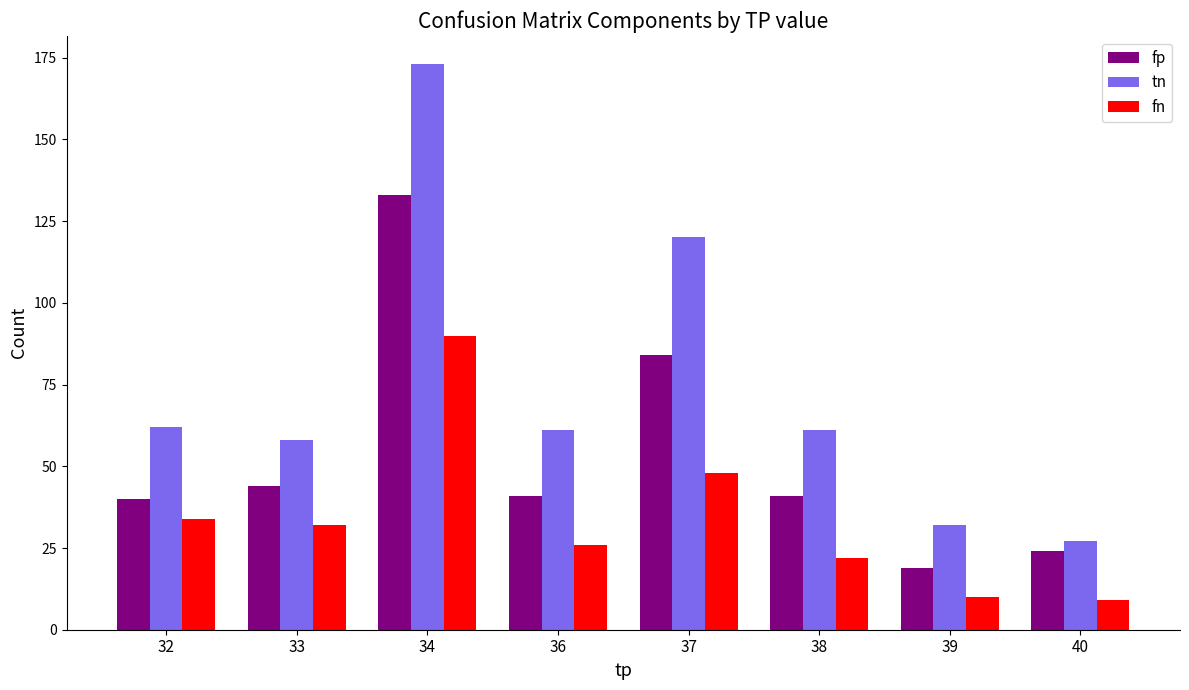

List the series in order of their peak value, highest first.

tn, fp, fn